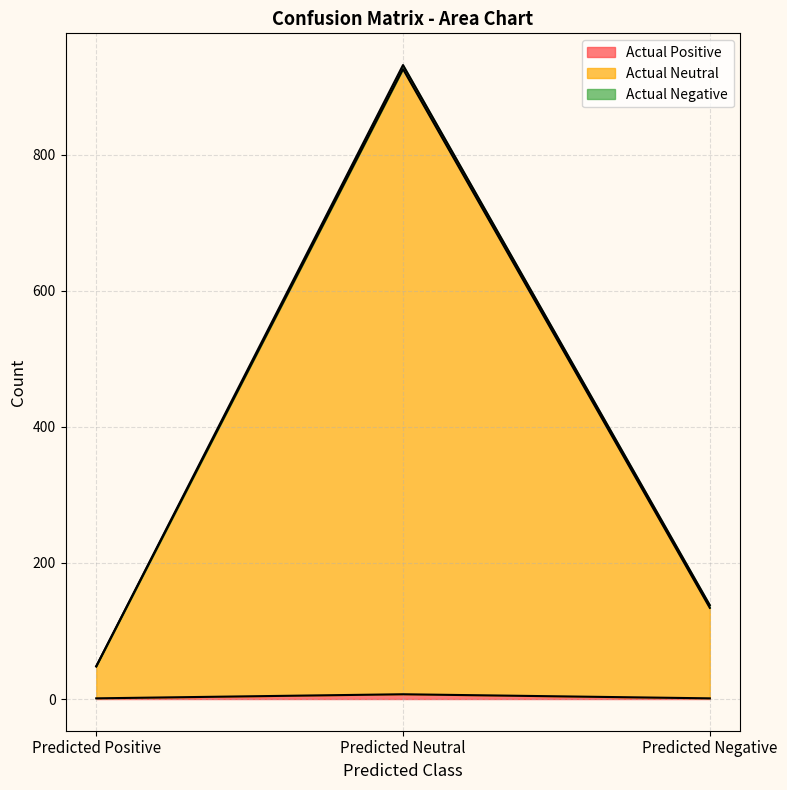

What is the total value across all series at Predicted Positive?

48